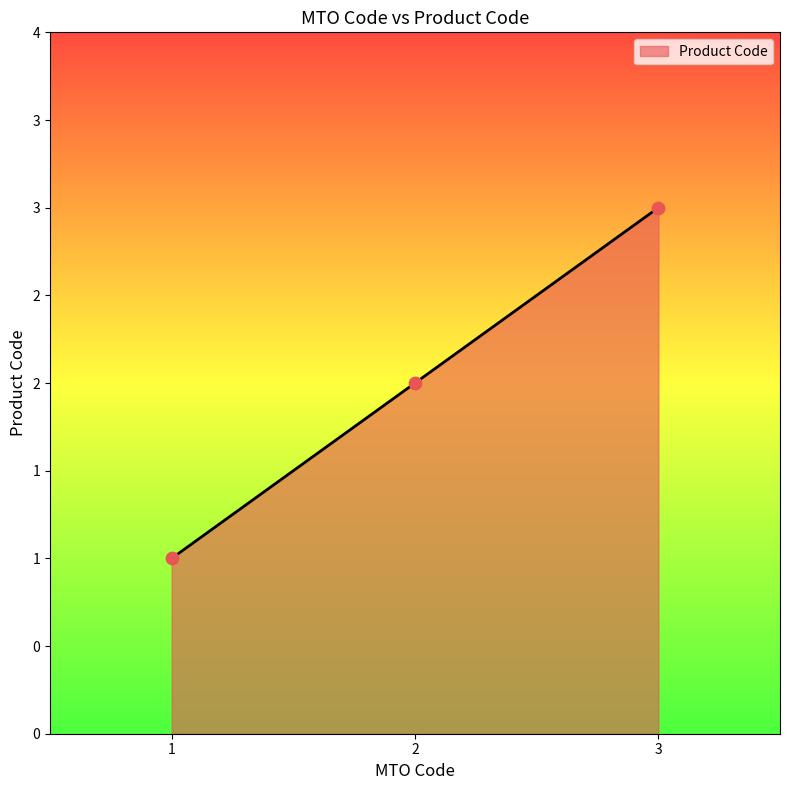

Does the chart have visible grid lines?

No